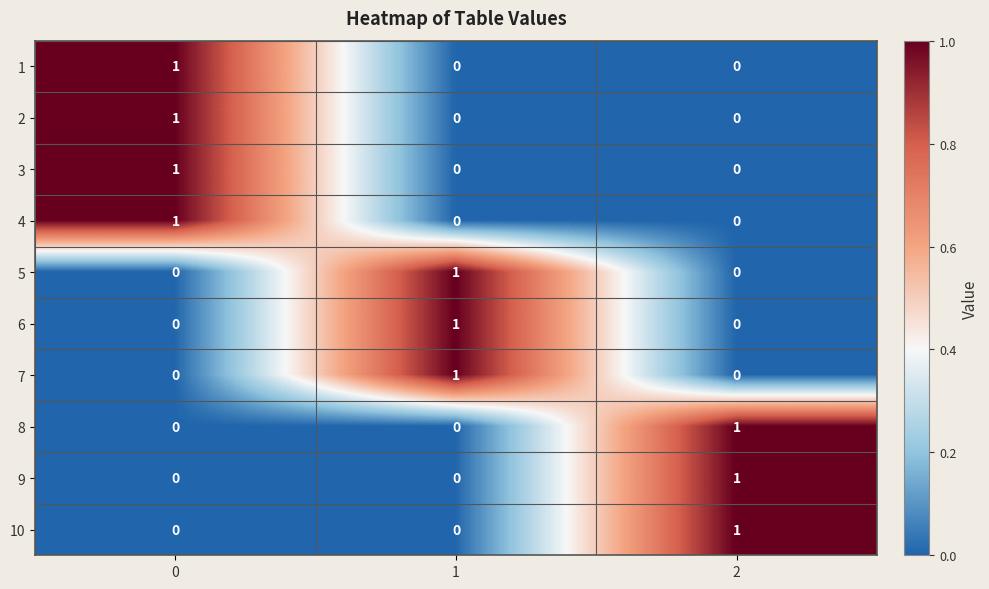

Reading left to right, list all the values displayed in this chart.

1: 0=1	1=0	2=0
2: 0=1	1=0	2=0
3: 0=1	1=0	2=0
4: 0=1	1=0	2=0
5: 0=0	1=1	2=0
6: 0=0	1=1	2=0
7: 0=0	1=1	2=0
8: 0=0	1=0	2=1
9: 0=0	1=0	2=1
10: 0=0	1=0	2=1